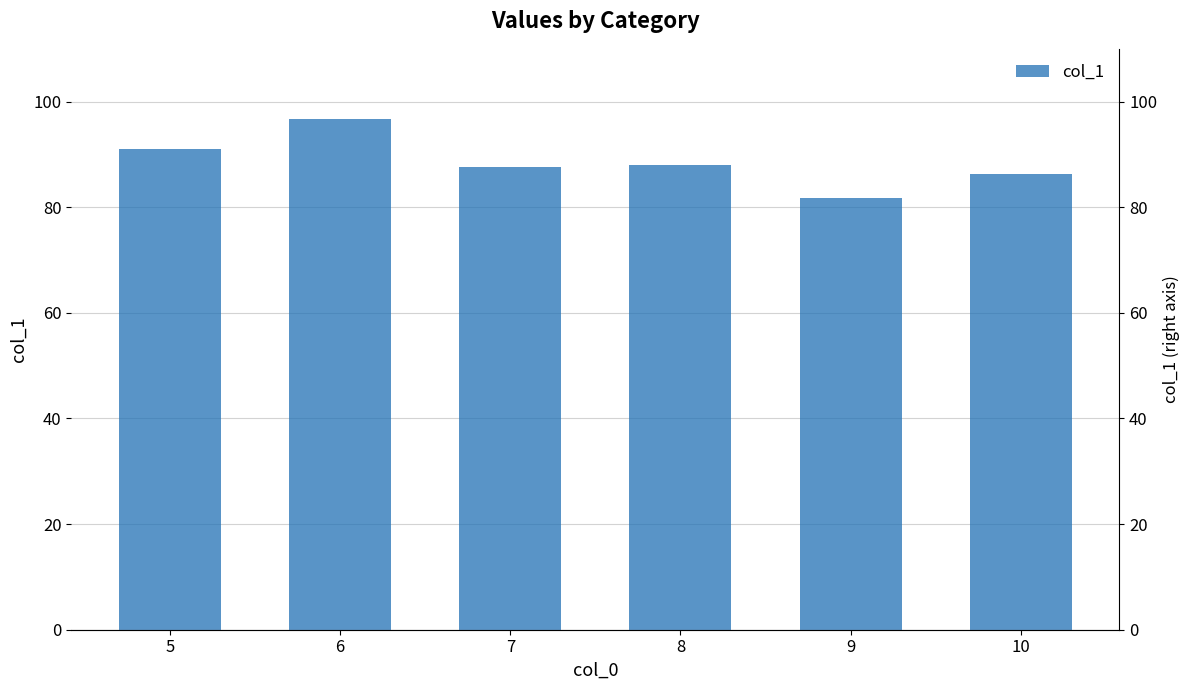

List the labels in order of value, smallest first.

9, 10, 7, 8, 5, 6